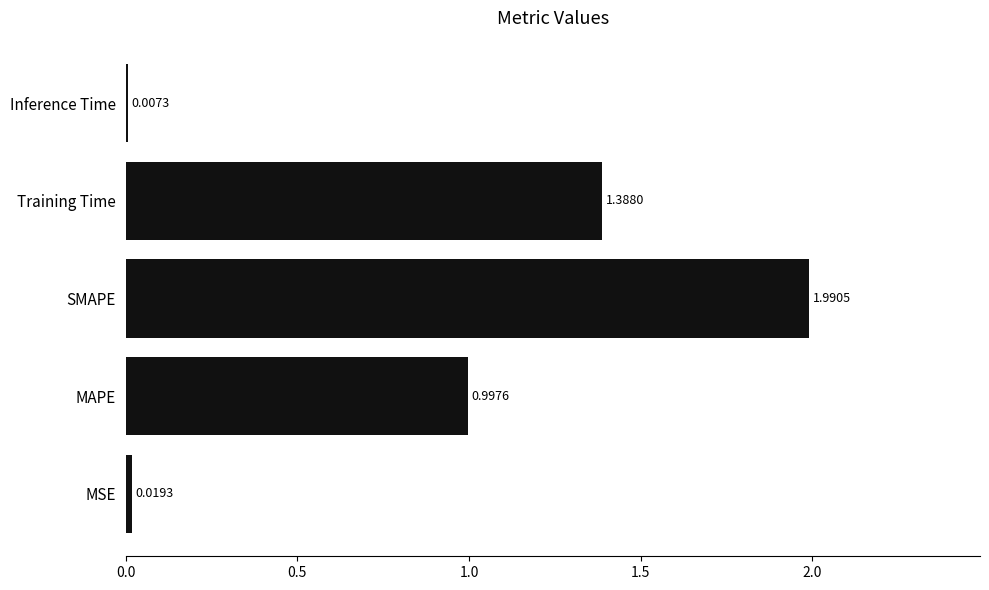

At which category does the chart reach its peak across all series?

SMAPE